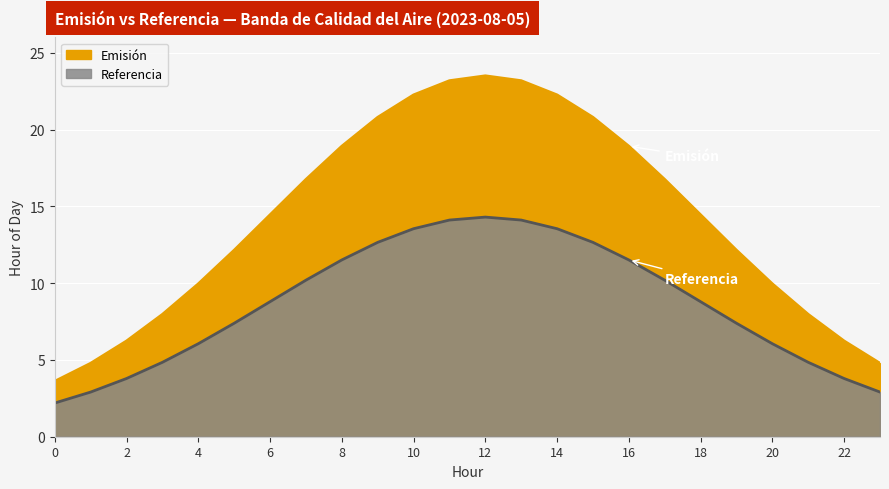

Count the number of data series in this chart.

2